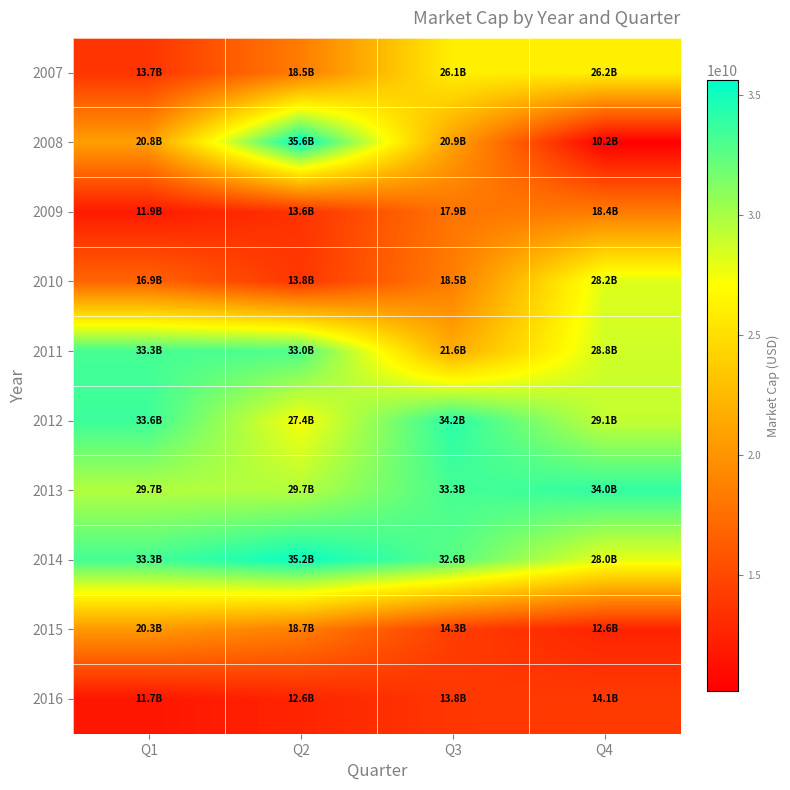

Reading left to right, what are all the values shown in this chart?

2007: Q1=13683261000.0	Q2=18471328000.0	Q3=26093700000.0	Q4=26159106000.0
2008: Q1=20789118000.0	Q2=35638824000.0	Q3=20880611000.0	Q4=10167040000.0
2009: Q1=11943360000.0	Q2=13586560000.0	Q3=17942080000.0	Q4=18385530000.0
2010: Q1=16921860000.0	Q2=13790190000.0	Q3=18543990000.0	Q4=28245000000.0
2011: Q1=33293400000.0	Q2=33004620000.0	Q3=21614840000.0	Q4=28759770000.0
2012: Q1=33615810000.0	Q2=27387000000.0	Q3=34233750000.0	Q4=29117100000.0
2013: Q1=29722020000.0	Q2=29670900000.0	Q3=33274860000.0	Q4=33959310000.0
2014: Q1=33328360000.0	Q2=35245800000.0	Q3=32646900000.0	Q4=27981310000.0
2015: Q1=20345930000.0	Q2=18684360000.0	Q3=14307000000.0	Q4=12558750000.0
2016: Q1=11662500000.0	Q2=12618750000.0	Q3=13814240000.0	Q4=14077440000.0